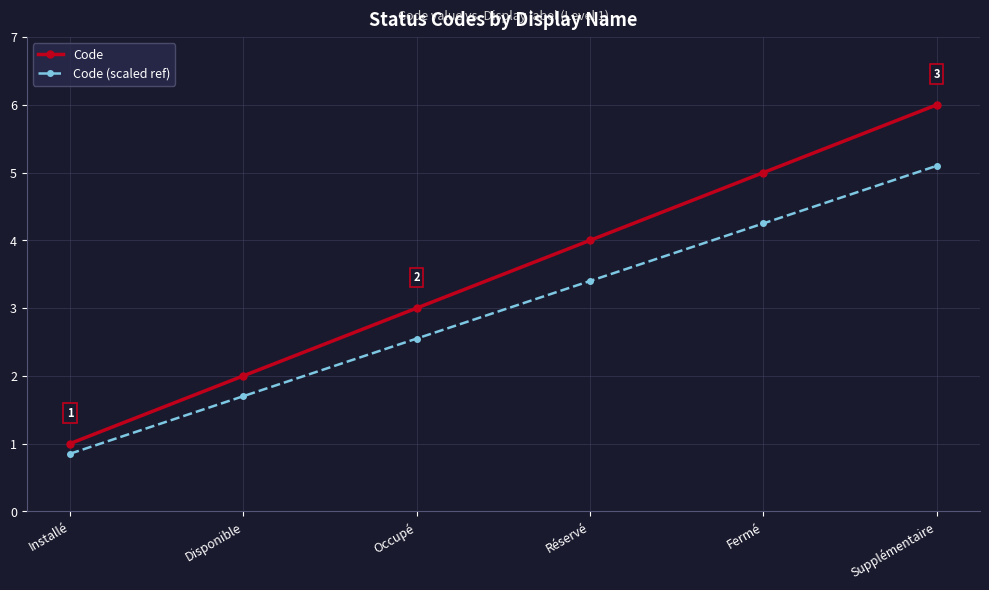

True or false: Code (scaled ref) and Code intersect in this chart.

False